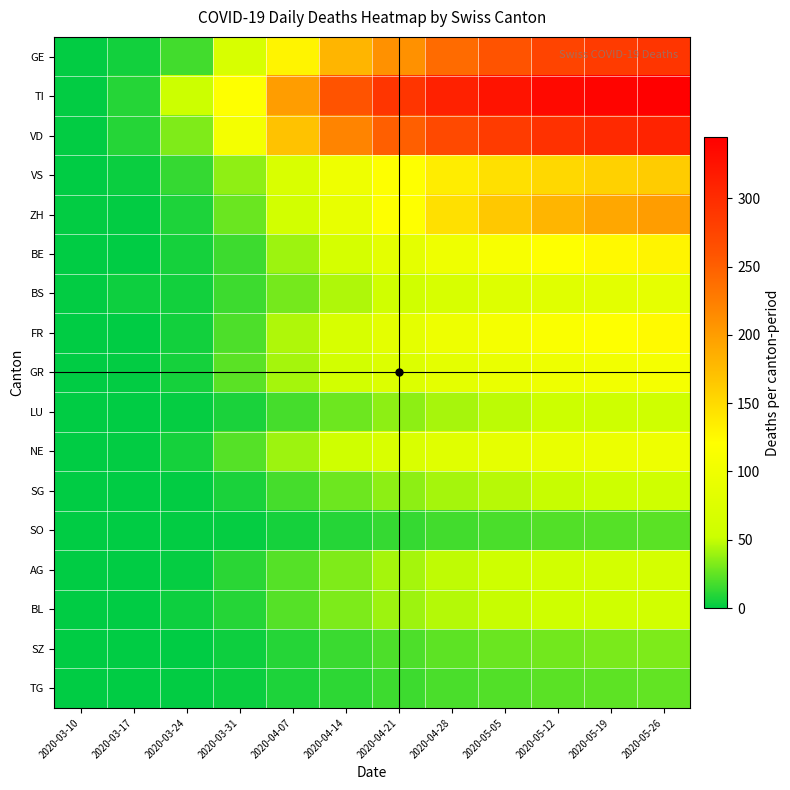

Which label corresponds to the largest value in the chart?

2020-05-26